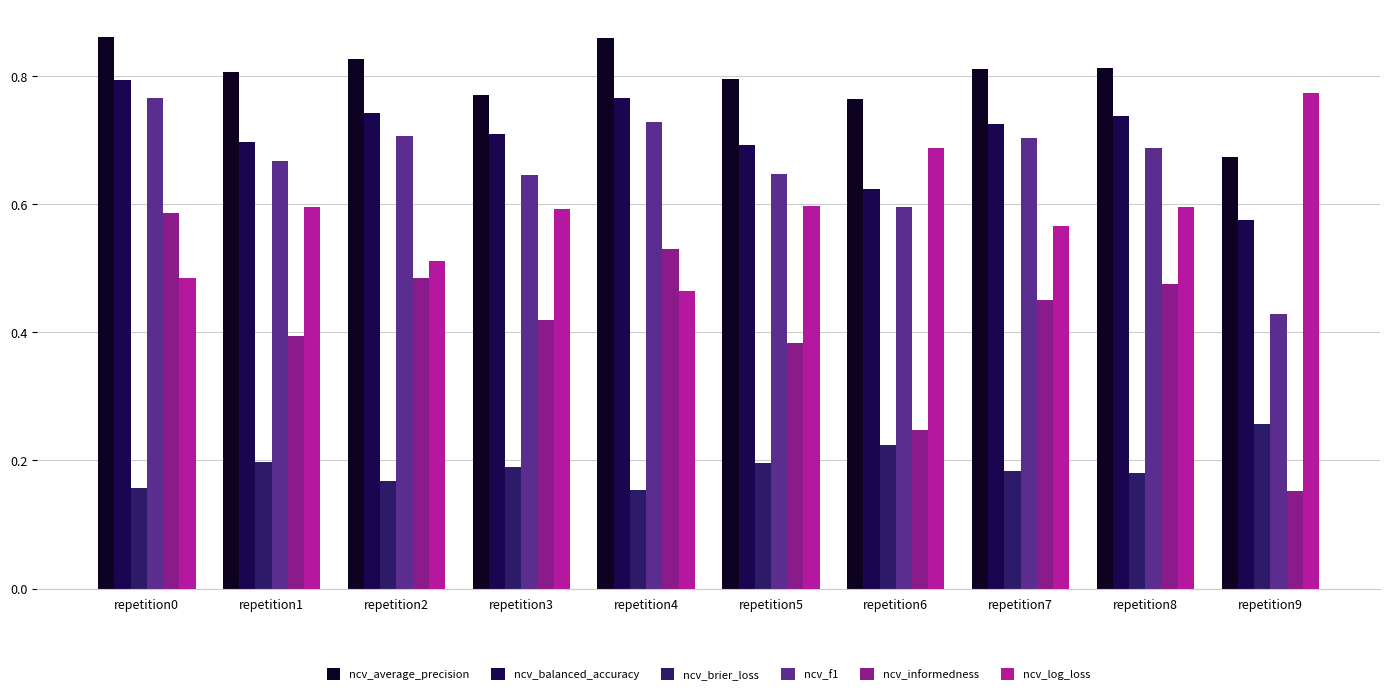

Which series has the largest range (max minus min)?

ncv_informedness